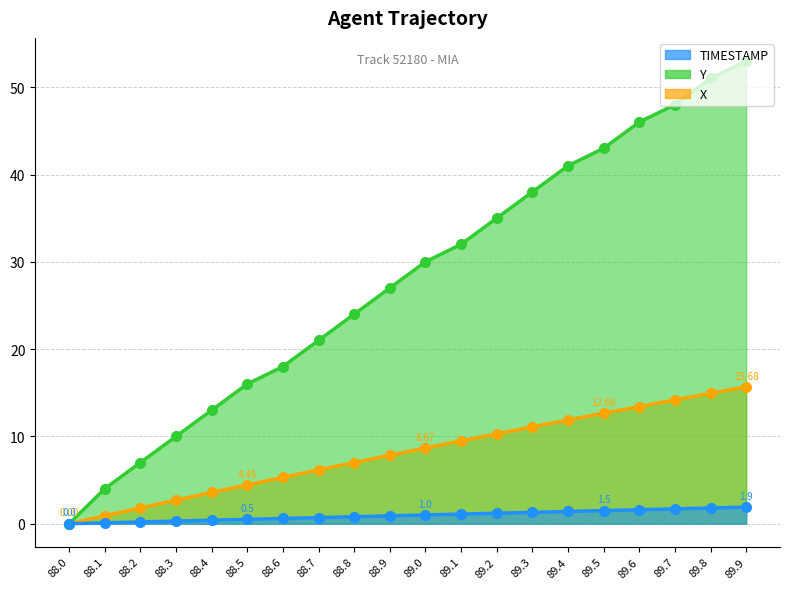

What is the label of the 19th point from the left?

89.8